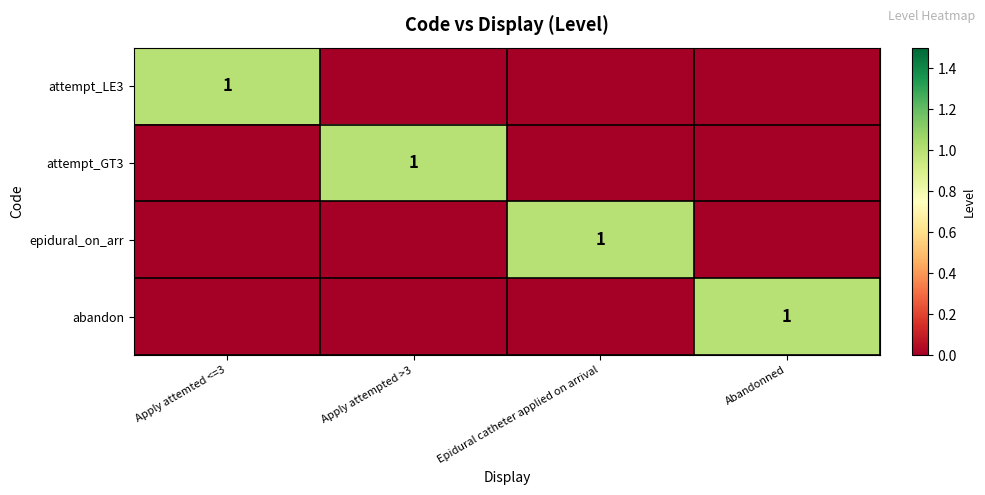

What is the difference between the highest and lowest values at Apply attempted >3?

1